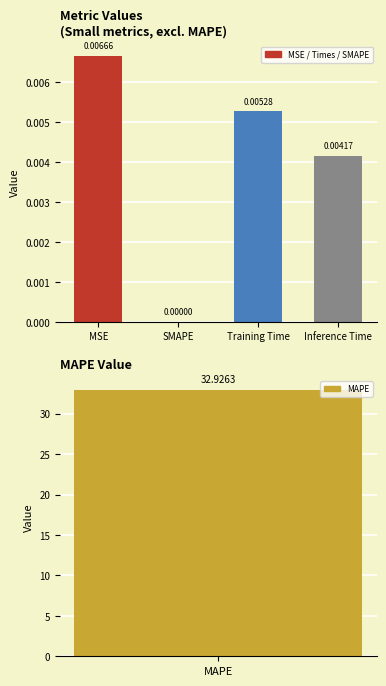

What is the label of the 3rd bar from the left?

Training Time